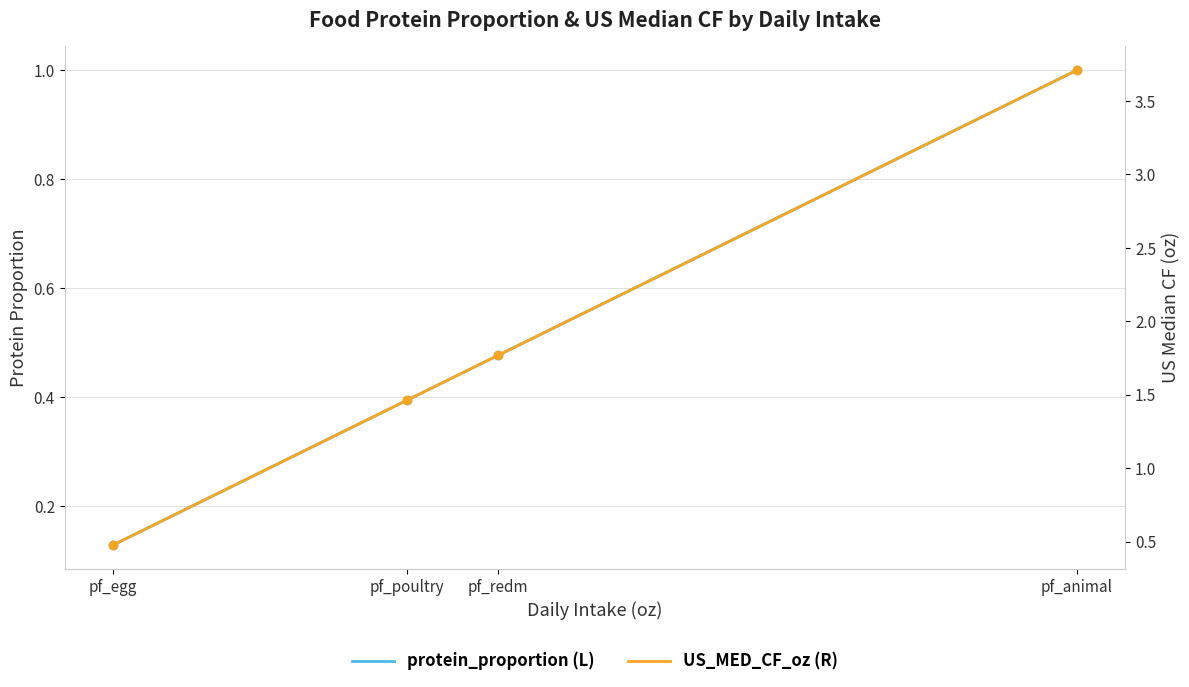

Is the value of US_MED_CF_oz (R) at pf_redm greater than the value of protein_proportion (L) at pf_redm?

Yes